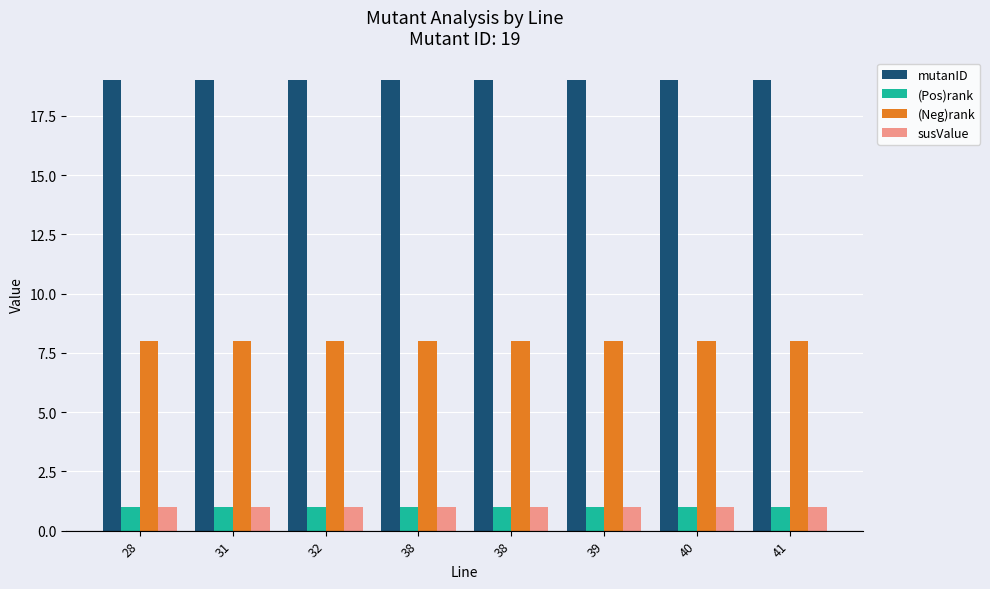

How many bars are there in each group?

4